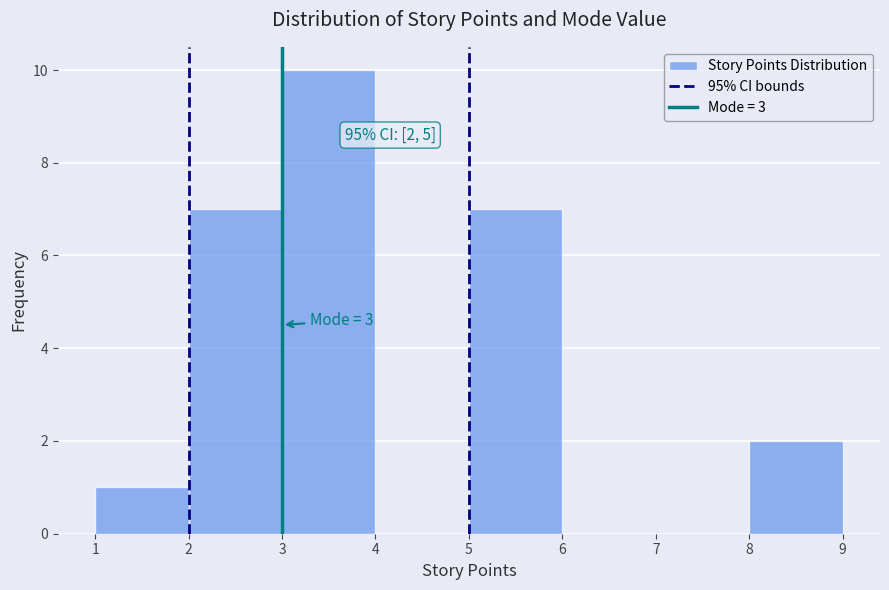

Over which range of the x-axis is the bar tallest?

3 to 4